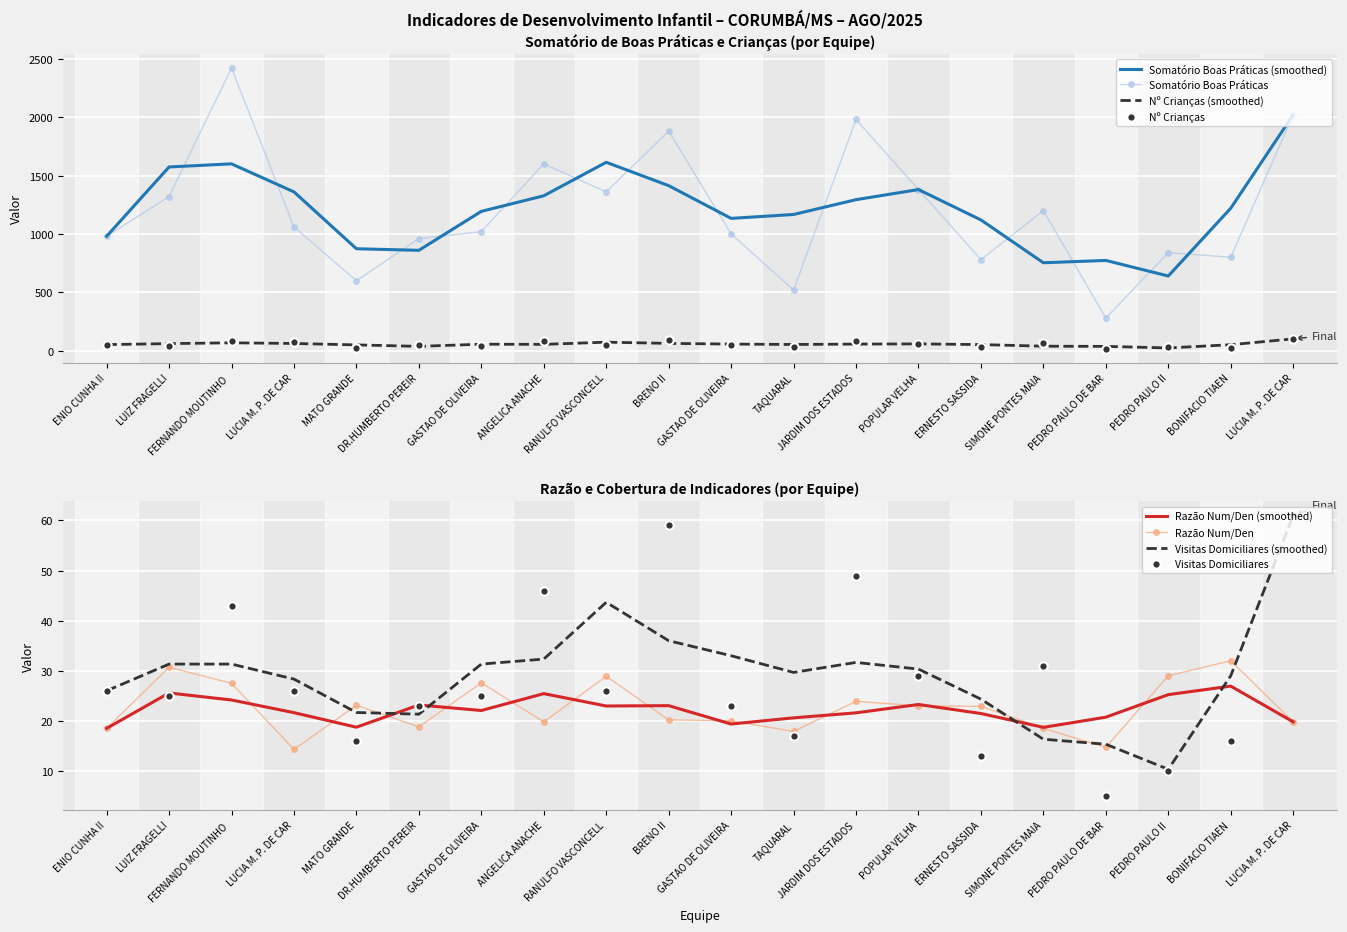

Reading left to right, list all the values displayed in this chart.

Somatório Boas Práticas: 980.0	1320.0	2420.0	1060.0	600.0	960.0	1020.0	1600.0	1360.0	1880.0	1000.0	520.0	1980.0	1380.0	780.0	1200.0	280.0	840.0	800.0	2020.0
Nº Crianças até 02 anos: 53.0	43.0	88.0	74.0	26.0	51.0	37.0	81.0	47.0	93.0	50.0	29.0	83.0	60.0	34.0	65.0	19.0	29.0	25.0	102.0
Razão Numerador/Denominador: 18.5	30.7	27.5	14.3	23.1	18.8	27.6	19.8	28.9	20.2	20.0	17.9	23.9	23.0	22.9	18.5	14.7	29.0	32.0	19.8
Visitas Domiciliares: 26.0	25.0	43.0	26.0	16.0	23.0	25.0	46.0	26.0	59.0	23.0	17.0	49.0	29.0	13.0	31.0	5.0	10.0	16.0	61.0